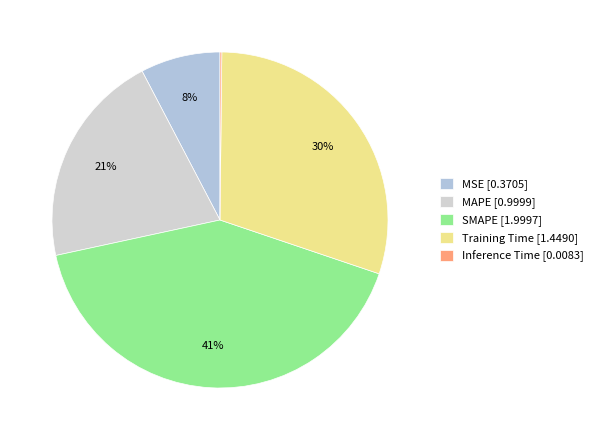

Rank the categories by value from lowest to highest.

Inference Time, MSE, MAPE, Training Time, SMAPE